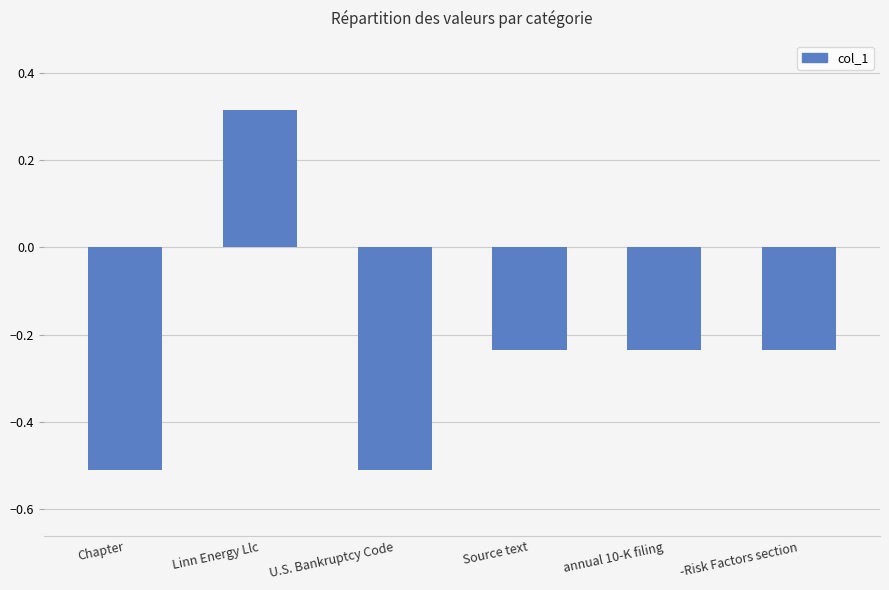

What is the change in value from U.S. Bankruptcy Code to Source text?

+0.3